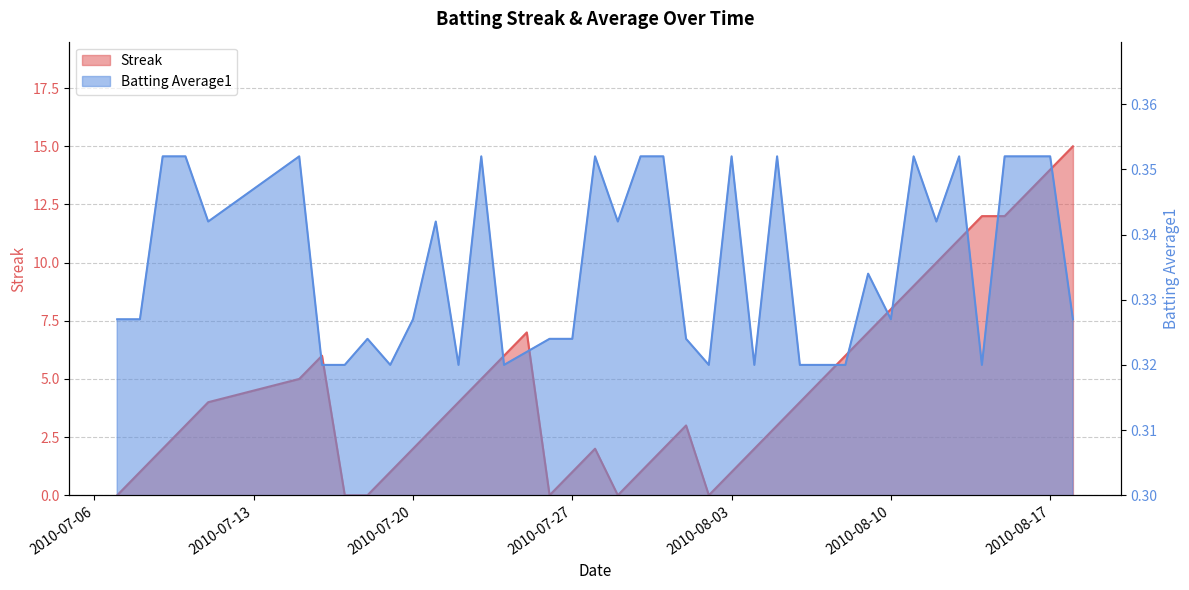

How many interior local valleys does the Batting Average1 series have?

10